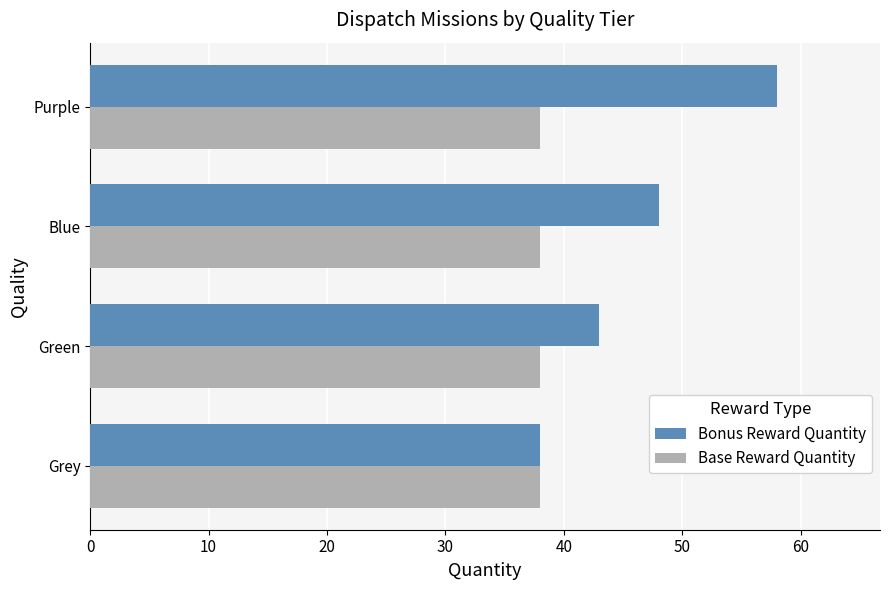

List the series in order of their overall mean, lowest first.

Base Reward Quantity, Bonus Reward Quantity